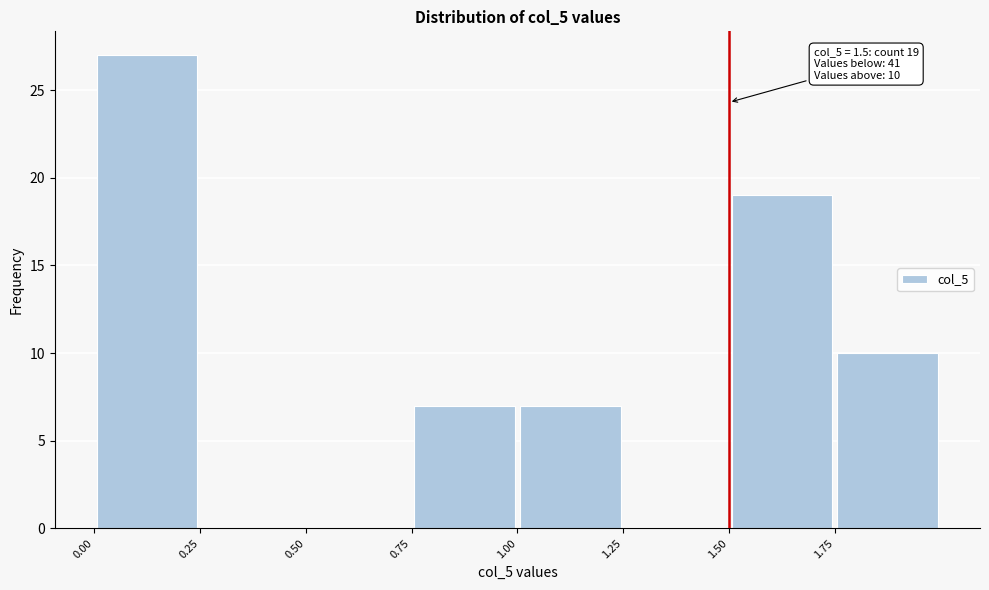

Which range on the x-axis has the tallest bar?

0.00 to 0.25